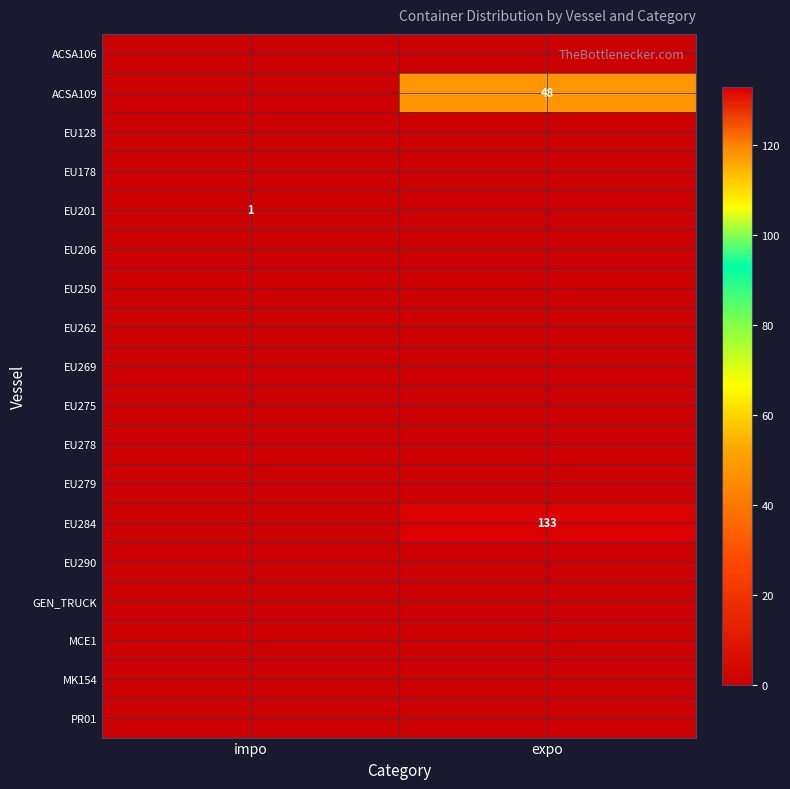

What is the difference between the highest and lowest values at impo?

1